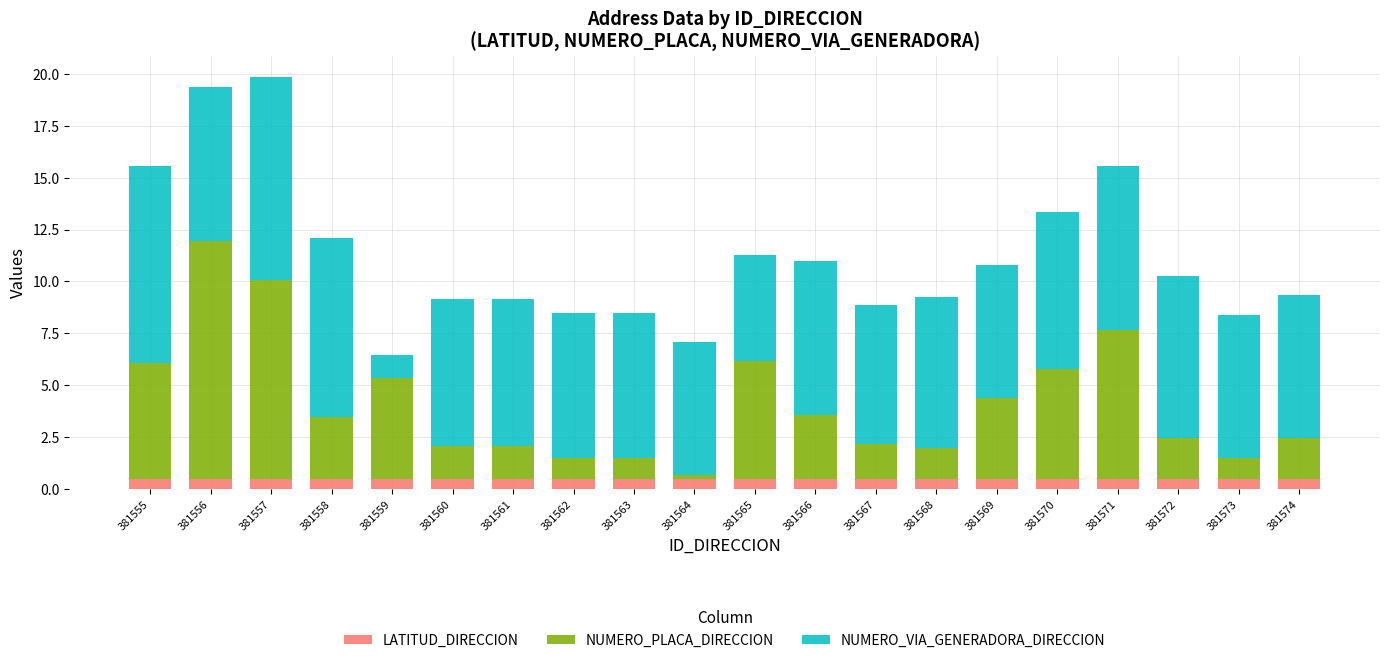

How many categories are shown in the chart?

20